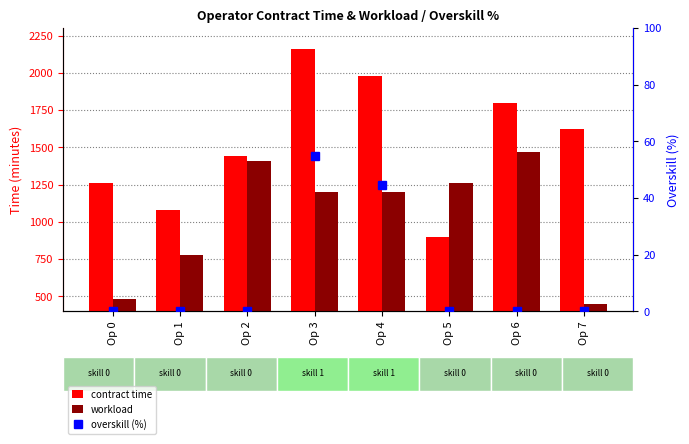

Which series has the widest spread of values?

contract time